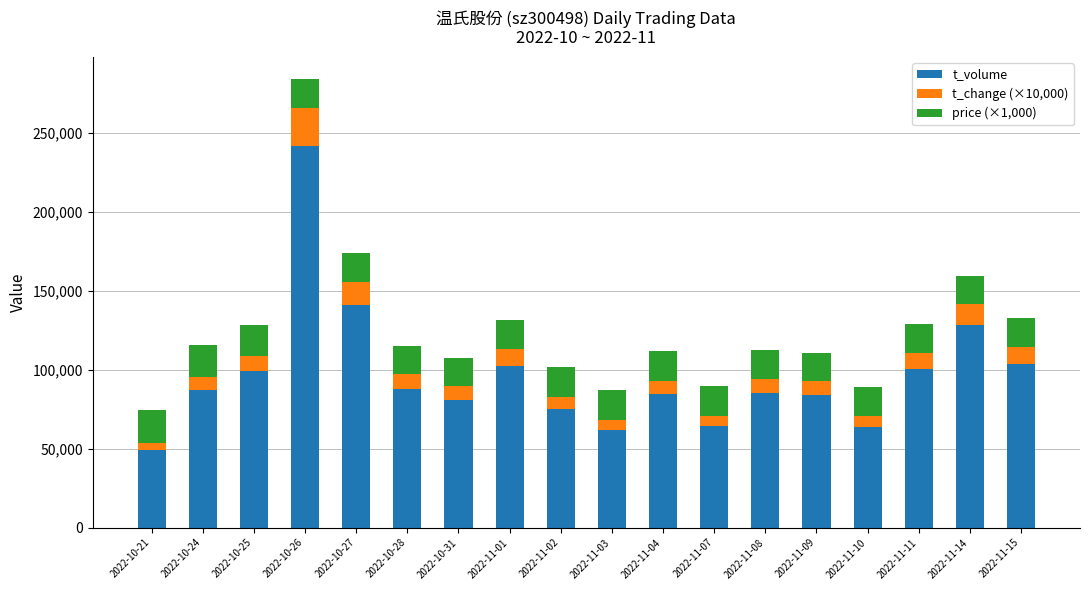

How many series are shown in this chart?

3